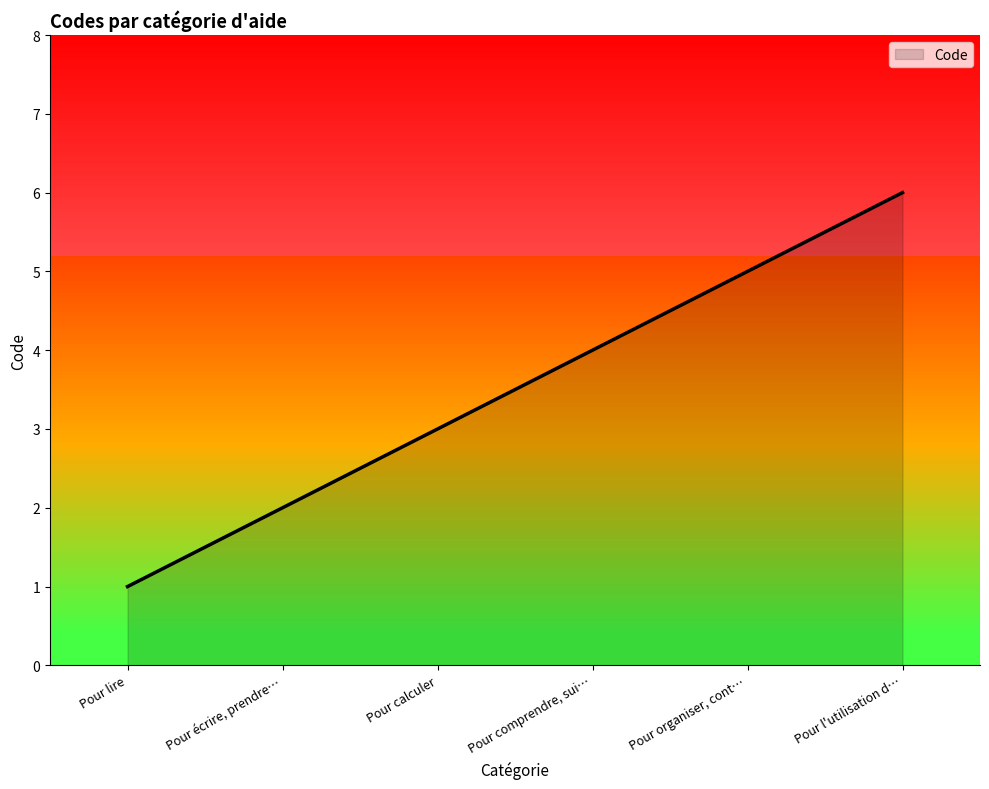

What is the smallest value displayed?

1.0